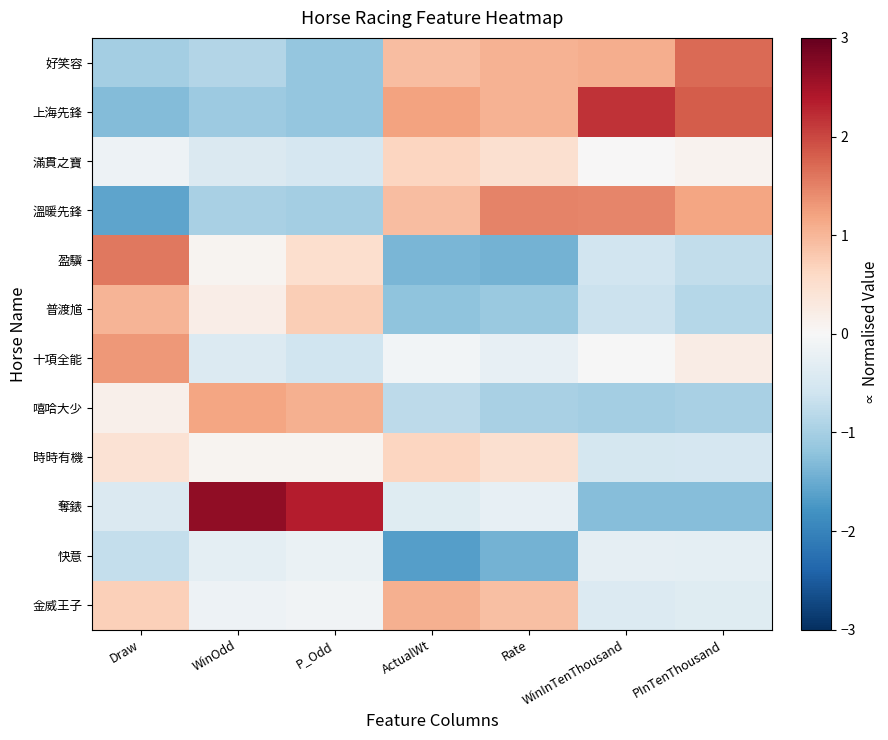

Reading left to right, list all the values displayed in this chart.

好笑容: Draw=-1.0	WinOdd=-0.9	P_Odd=-1.2	ActualWt=0.9	Rate=1.0	WinInTenThousand=1.1	PInTenThousand=1.7
上海先鋒: Draw=-1.3	WinOdd=-1.1	P_Odd=-1.2	ActualWt=1.2	Rate=1.0	WinInTenThousand=2.2	PInTenThousand=1.8
滿貫之寶: Draw=-0.1	WinOdd=-0.4	P_Odd=-0.5	ActualWt=0.6	Rate=0.5	WinInTenThousand=0.0	PInTenThousand=0.1
溫暖先鋒: Draw=-1.6	WinOdd=-1.0	P_Odd=-1.0	ActualWt=0.9	Rate=1.5	WinInTenThousand=1.5	PInTenThousand=1.2
盈驥: Draw=1.6	WinOdd=0.1	P_Odd=0.5	ActualWt=-1.4	Rate=-1.4	WinInTenThousand=-0.6	PInTenThousand=-0.7
普渡馗: Draw=1.0	WinOdd=0.2	P_Odd=0.7	ActualWt=-1.2	Rate=-1.1	WinInTenThousand=-0.7	PInTenThousand=-0.9
十項全能: Draw=1.3	WinOdd=-0.4	P_Odd=-0.6	ActualWt=-0.1	Rate=-0.3	WinInTenThousand=-0.0	PInTenThousand=0.2
嘻哈大少: Draw=0.1	WinOdd=1.2	P_Odd=1.1	ActualWt=-0.8	Rate=-1.0	WinInTenThousand=-1.0	PInTenThousand=-1.0
時時有機: Draw=0.4	WinOdd=0.1	P_Odd=0.1	ActualWt=0.6	Rate=0.5	WinInTenThousand=-0.5	PInTenThousand=-0.5
奪錶: Draw=-0.4	WinOdd=2.7	P_Odd=2.4	ActualWt=-0.4	Rate=-0.3	WinInTenThousand=-1.3	PInTenThousand=-1.3
快意: Draw=-0.7	WinOdd=-0.3	P_Odd=-0.2	ActualWt=-1.6	Rate=-1.4	WinInTenThousand=-0.3	PInTenThousand=-0.3
金威王子: Draw=0.7	WinOdd=-0.2	P_Odd=-0.1	ActualWt=1.1	Rate=0.9	WinInTenThousand=-0.4	PInTenThousand=-0.4